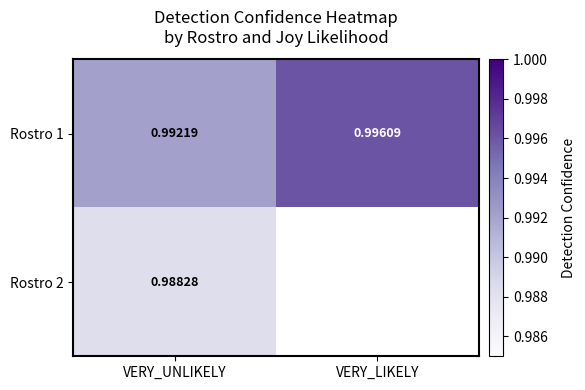

Which category has the highest value across all series?

VERY_LIKELY